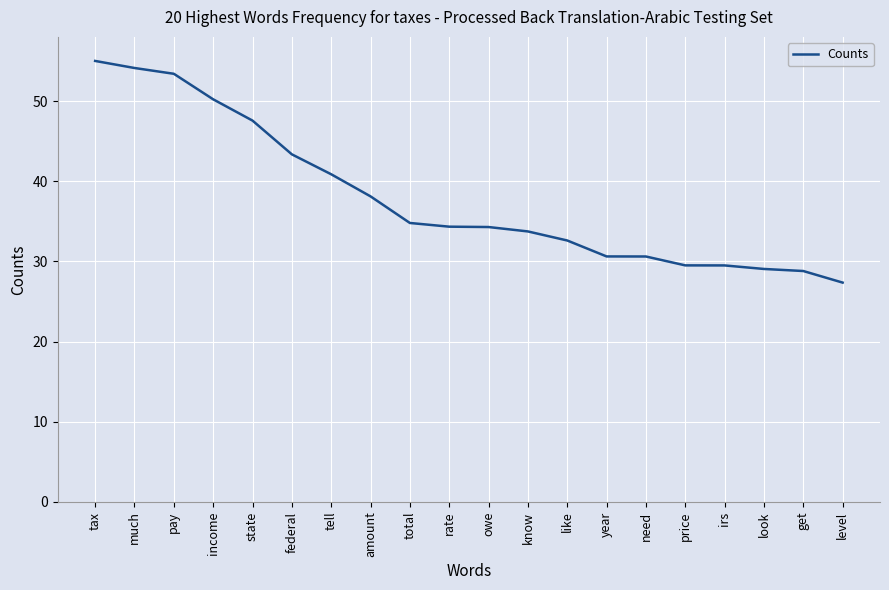

What is the greatest value displayed?

55.0